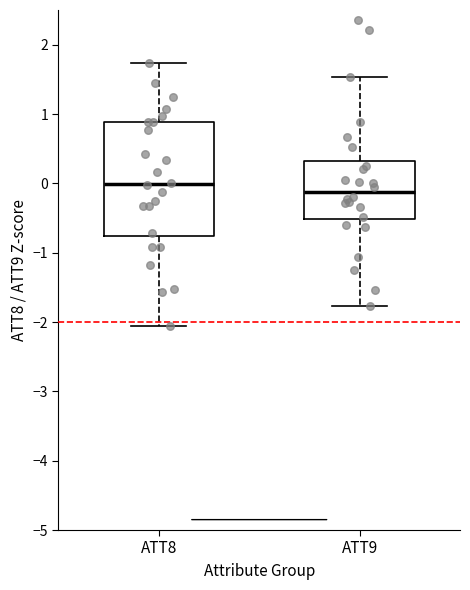

Where is the upper edge of the box for ATT9 on the y-axis? The values are not printed on the chart, so give them approximately, as read against the axis.

0.3